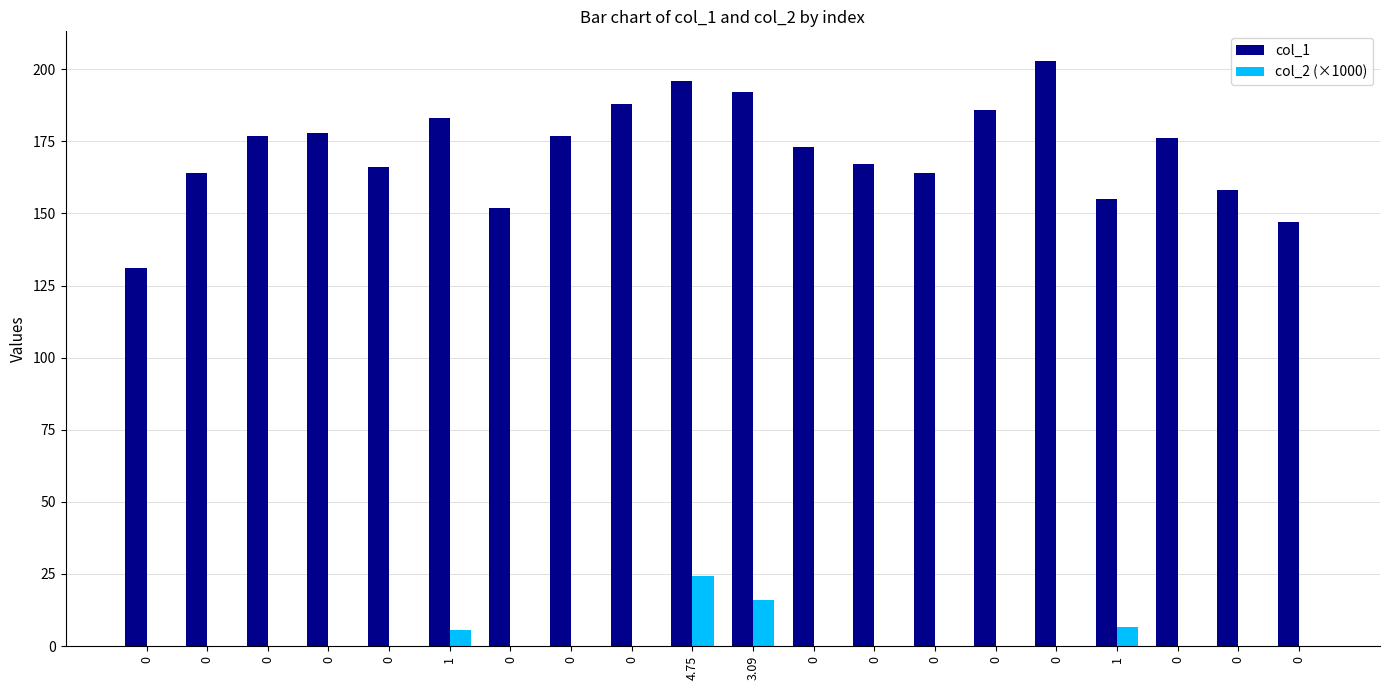

Is it true that col_2 (×1000) equals 7.8 at 0?

False